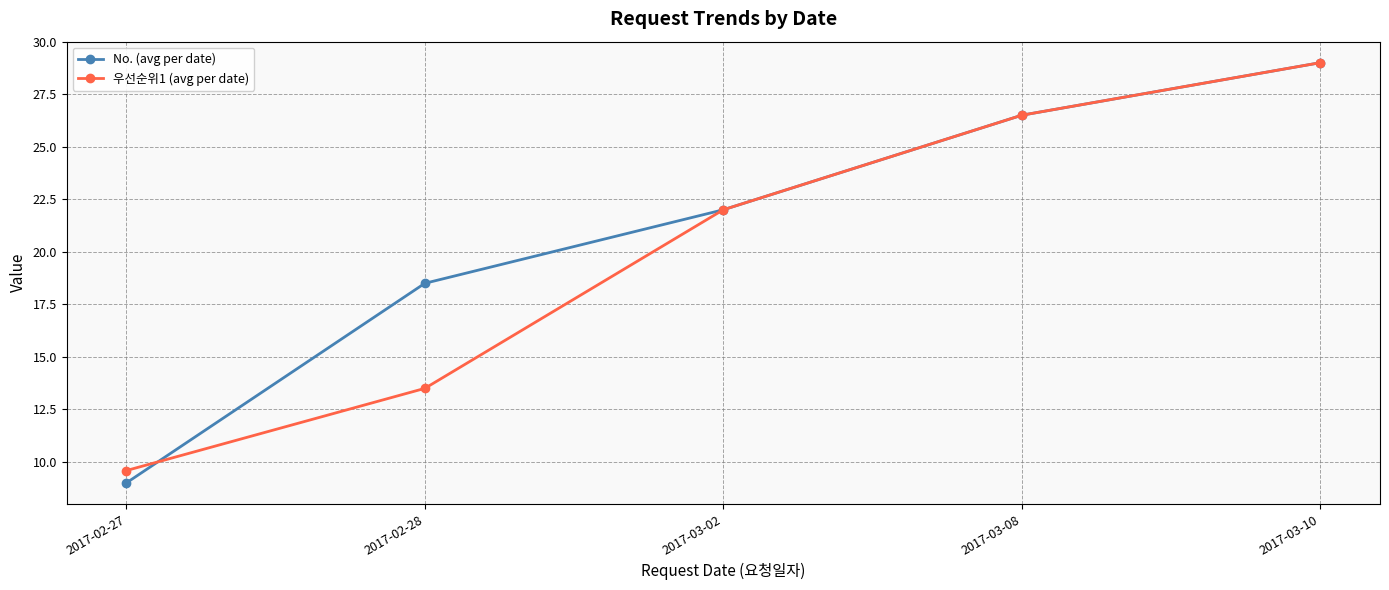

What is the value of the 우선순위1 (avg per date) point at the 5th from the left?

29.0